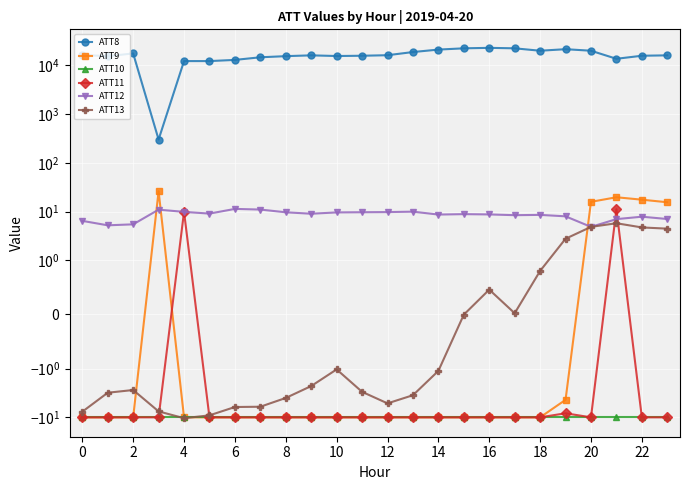

True or false: ATT9 has a value of -13.1 at 16.

False